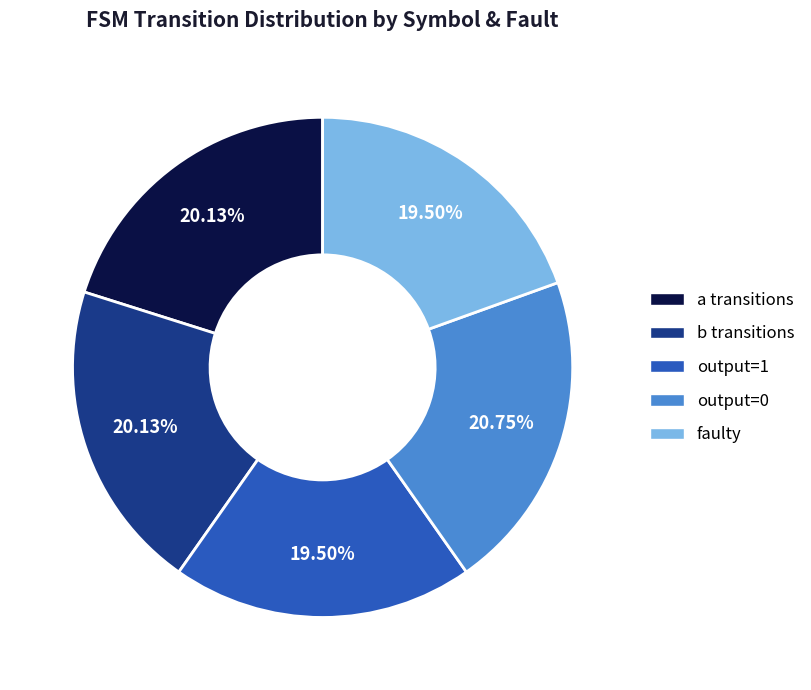

Is there any slice that represents more than half of the pie?

No